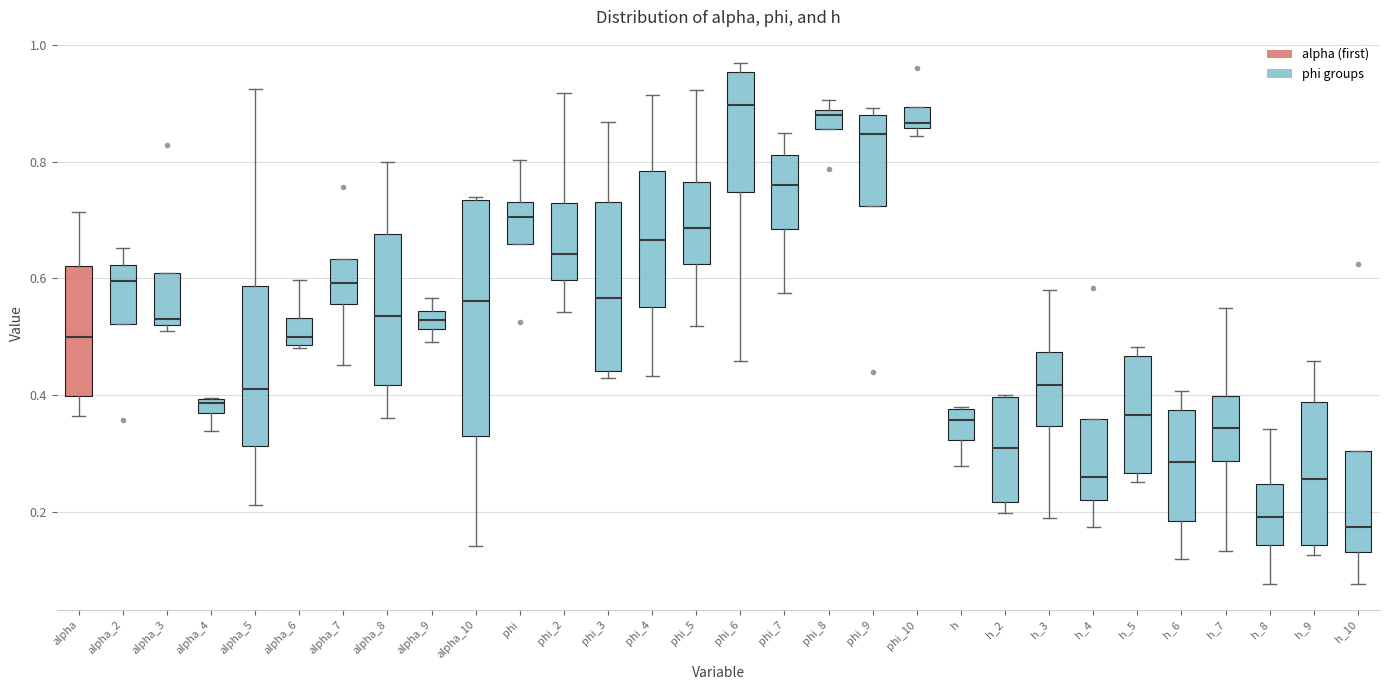

Comparing the boxes themselves (not the whiskers), which one is the tallest?

alpha_10